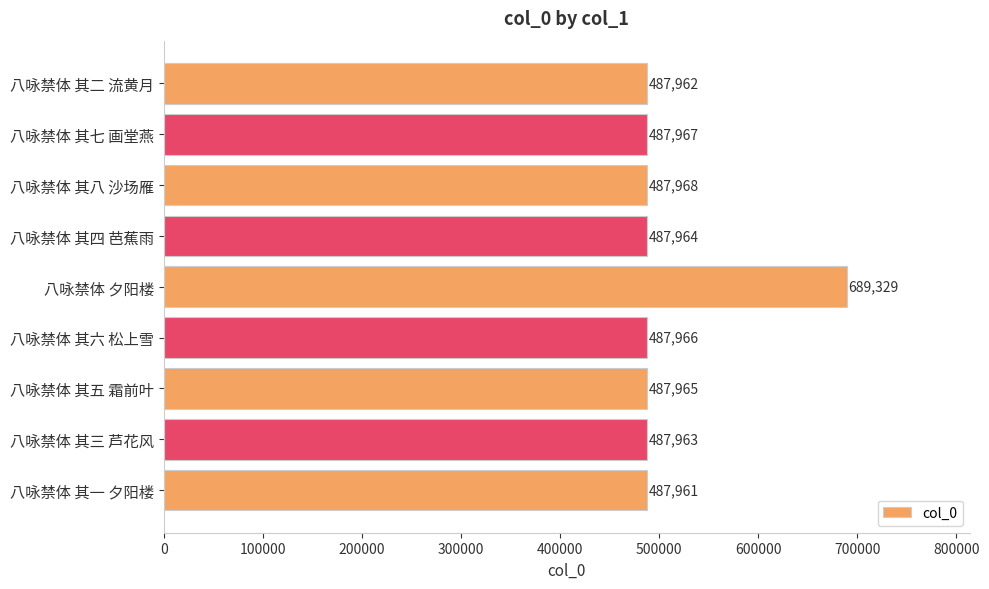

How many values are below 487965?

4